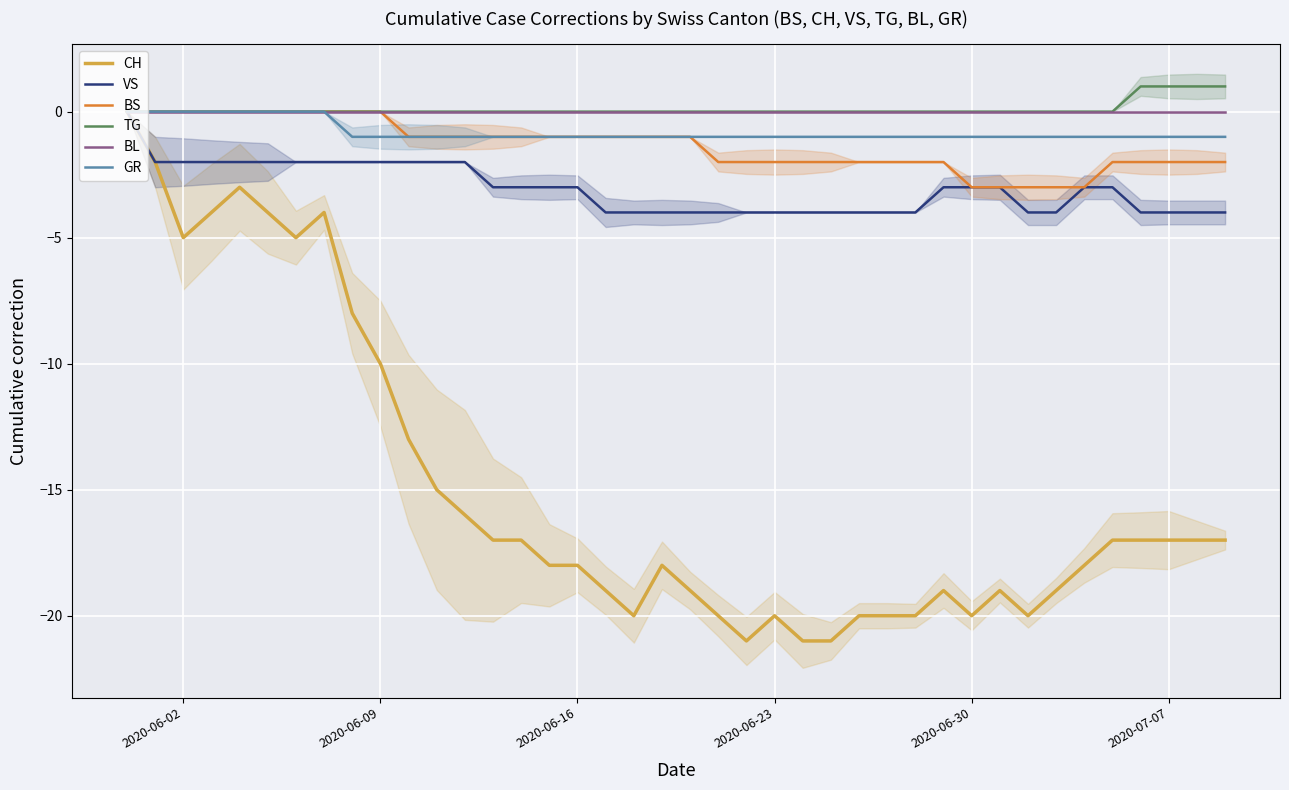

The TG series shows 0 at 2020-07-07. True or false?

False